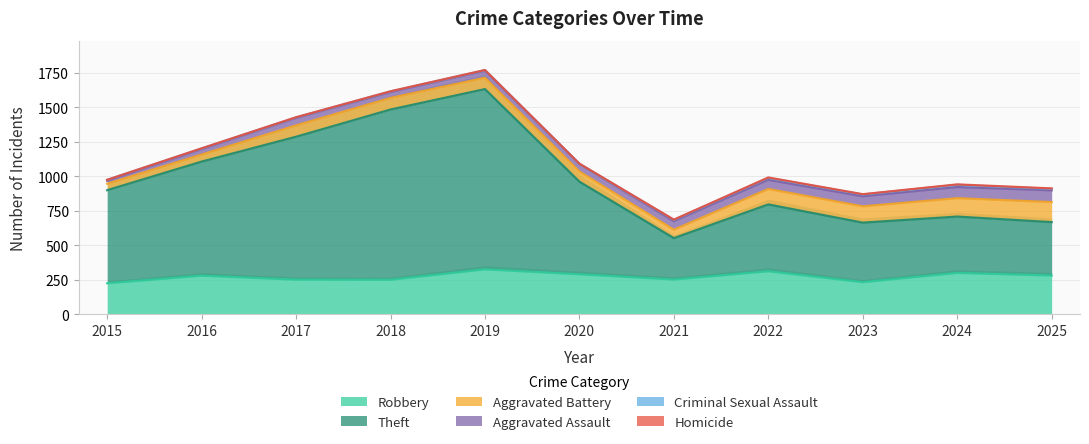

Read the Aggravated Assault value at 2023, to the nearest 5.

75